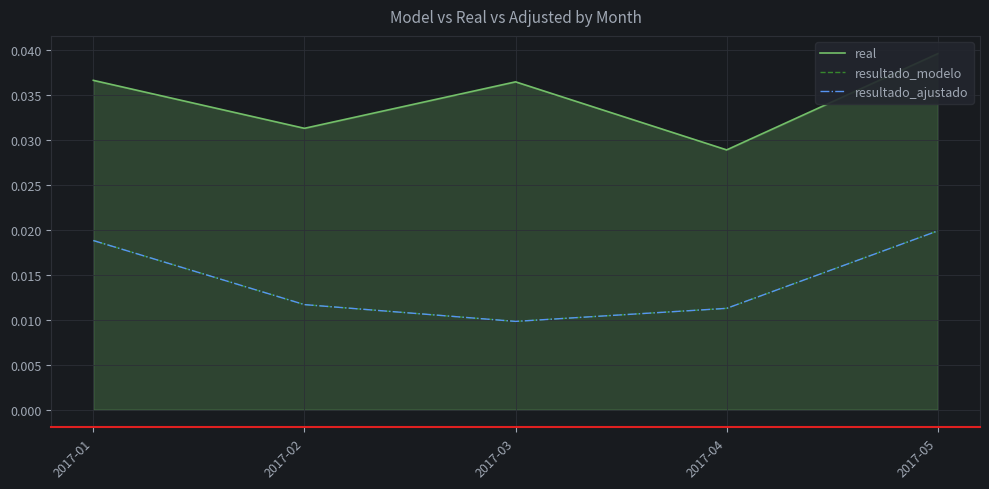

How many resultado_ajustado values are between 0 and 1?

5